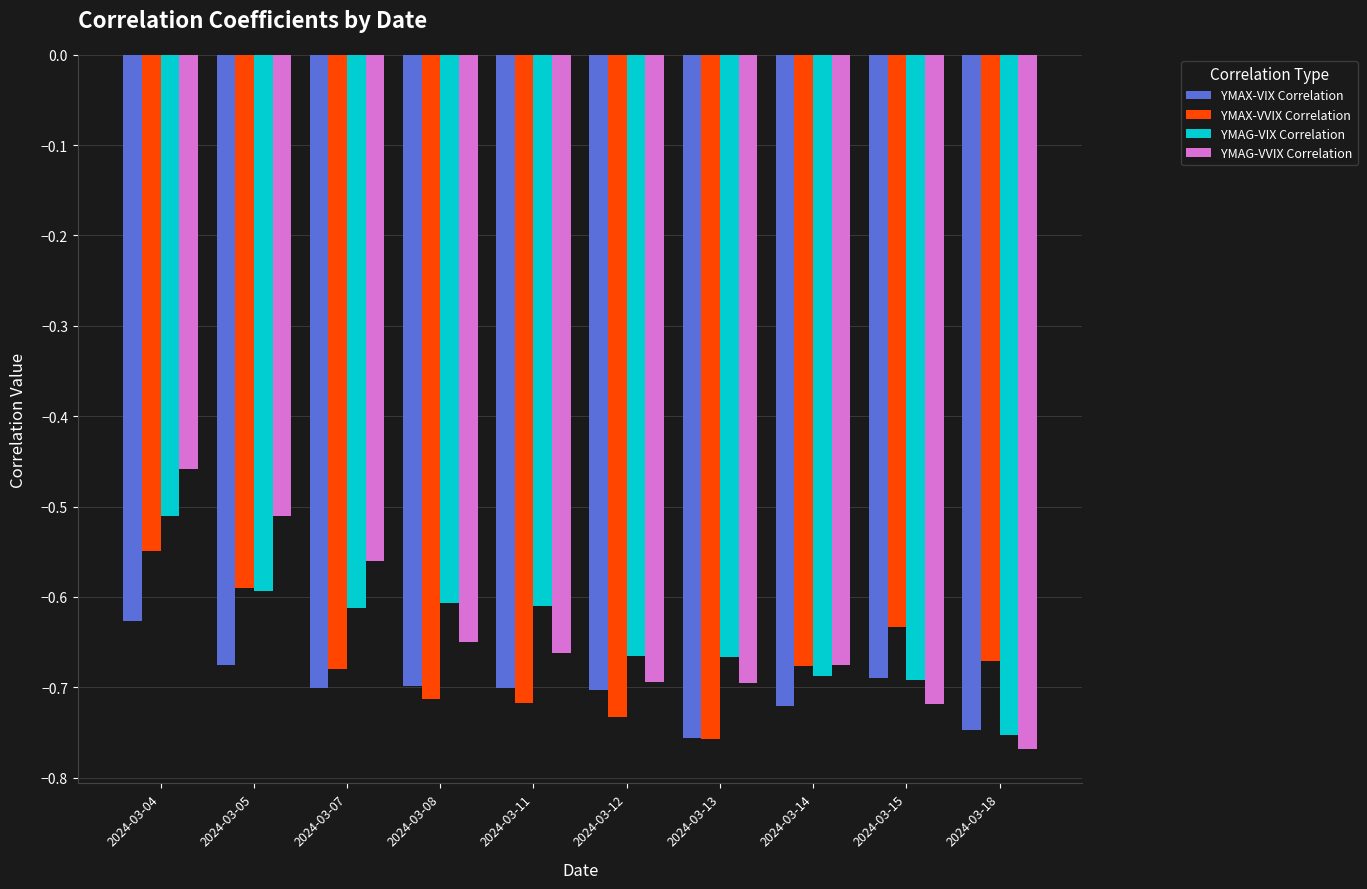

True or false: YMAX-VVIX Correlation has a value of -0.7 at 2024-03-08.

True